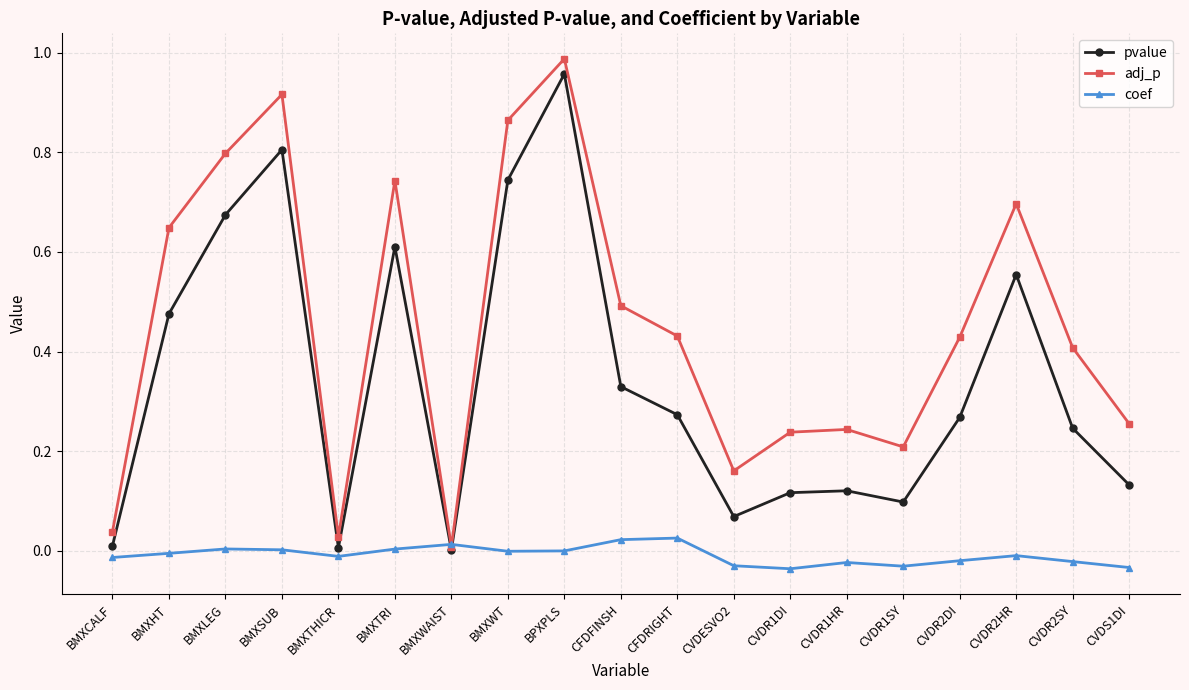

How many interior local valleys does the adj_p series have?

4